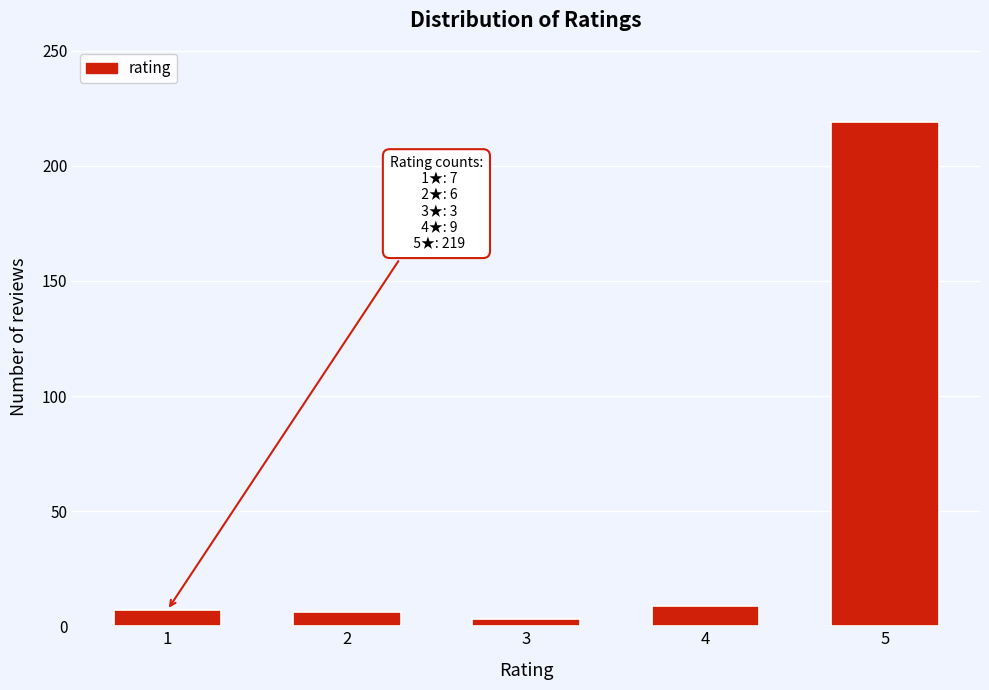

What is the ratio of the value at 1 to the value at 2?

1.2